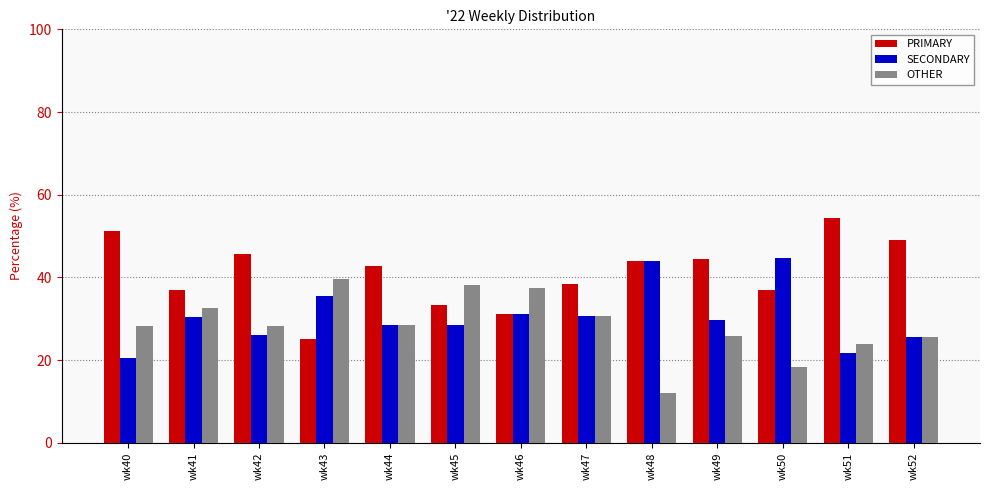

What is the value of the OTHER bar at the 10th from the left?

25.9